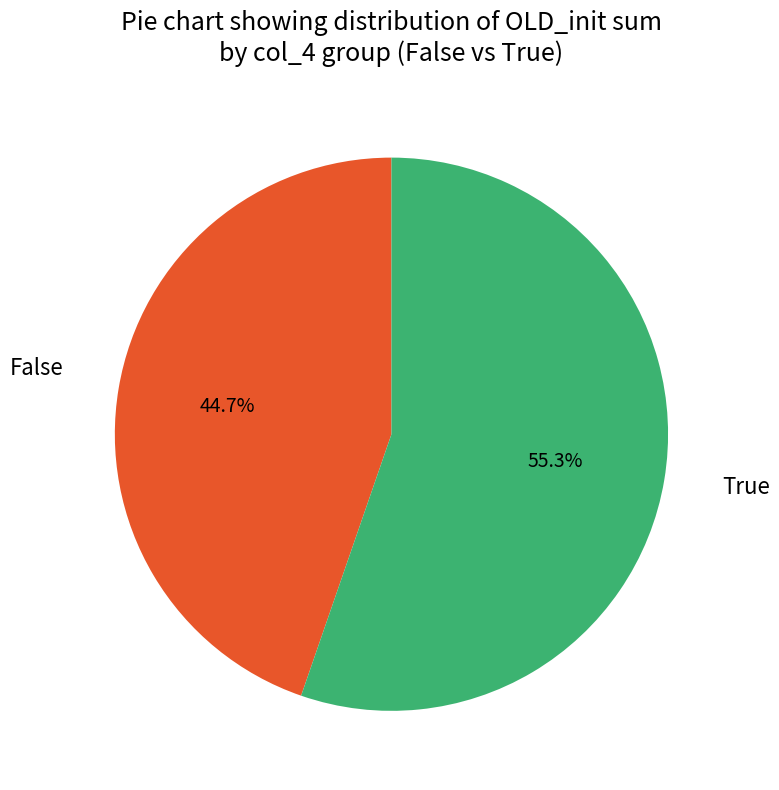

Which category has the smallest portion of the pie?

False